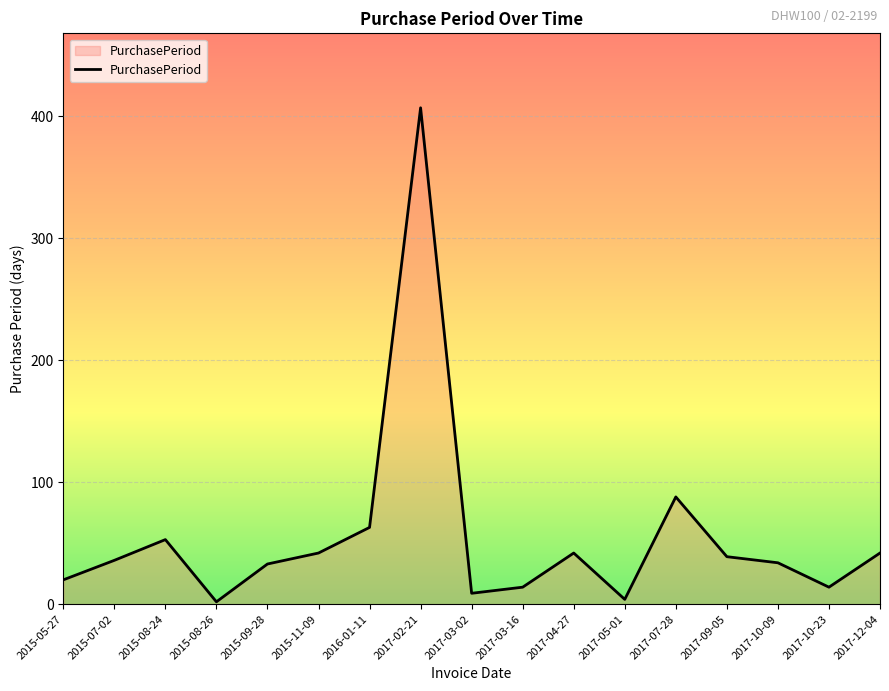

What is the greatest value displayed?

407